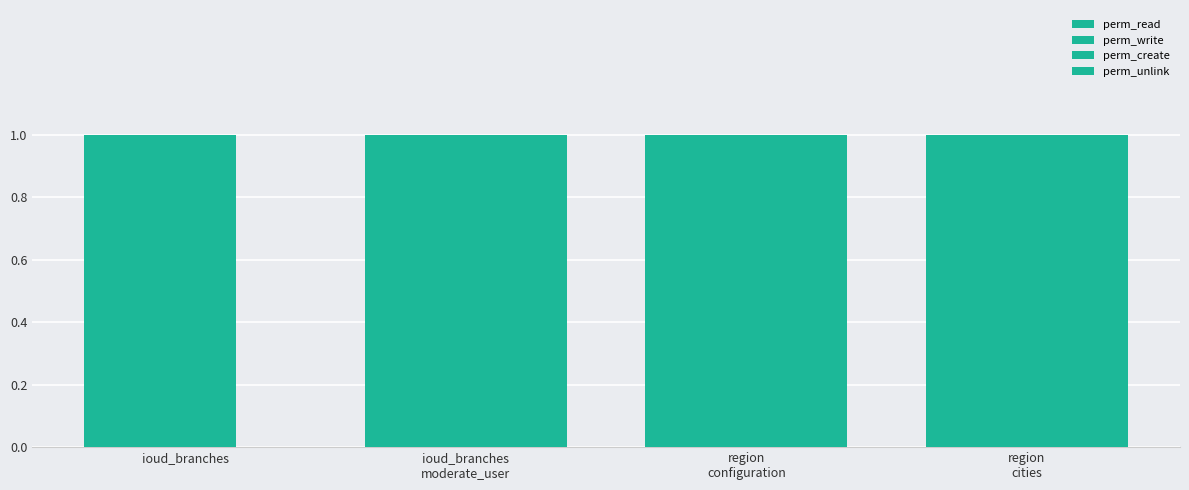

Reading right to left, transcribe all the data shown in this chart.

perm_read: 1	1	1	1
perm_write: 1	1	1	1
perm_create: 1	1	1	1
perm_unlink: 1	1	1	0